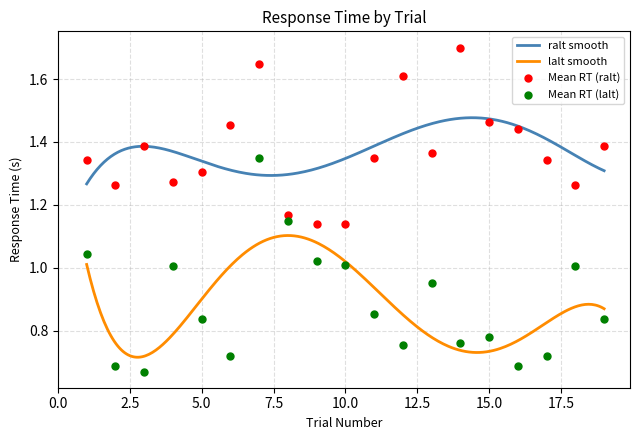

Is the value of Mean RT (lalt) at 15 greater than the value of Mean RT (ralt) at 14?

No